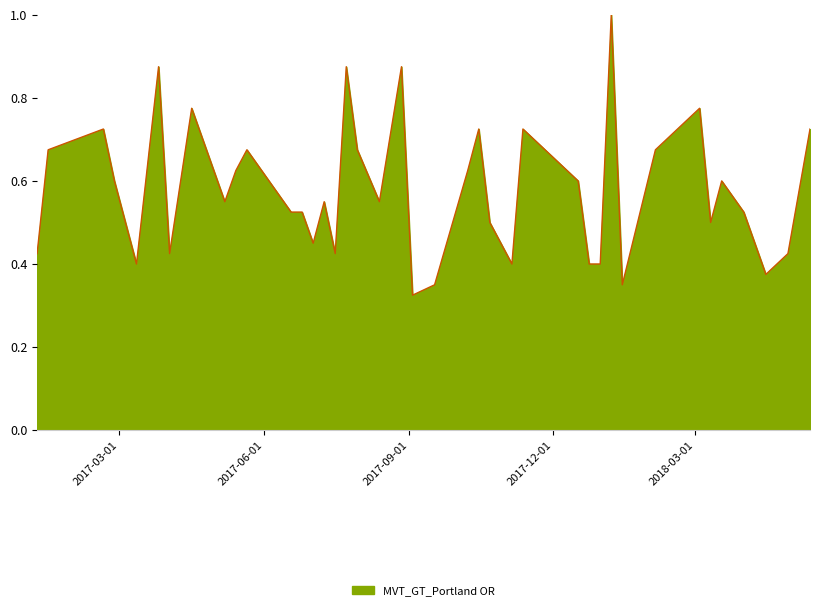

What is the greatest value displayed?

1.0